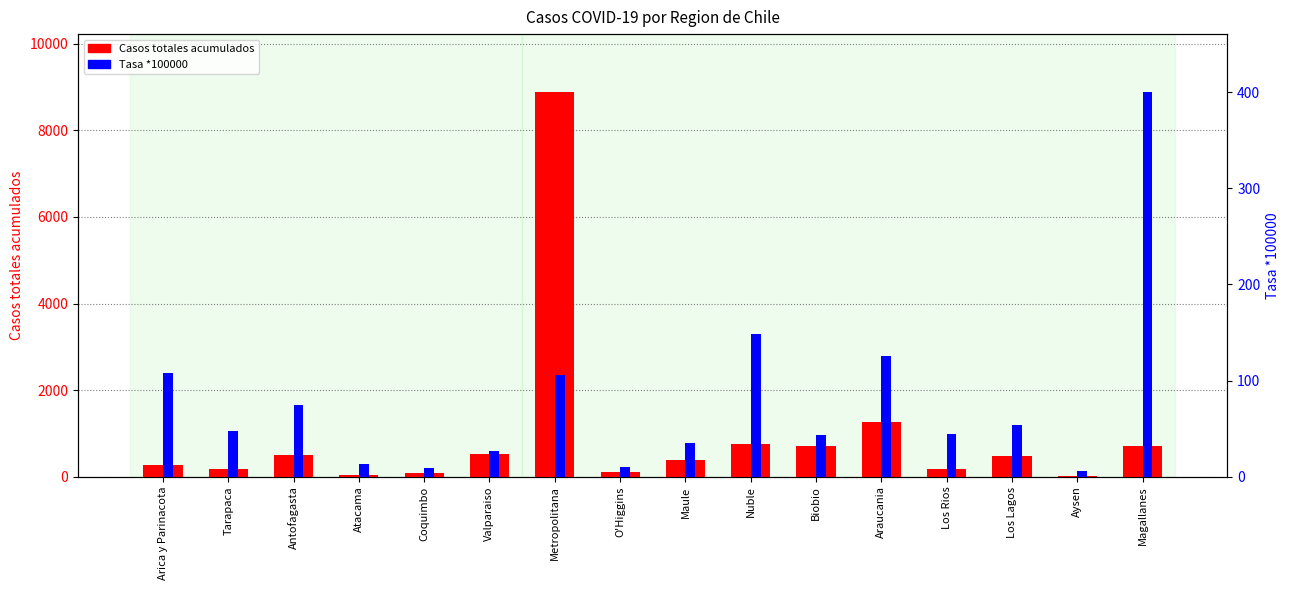

What are all the series names shown in the legend?

Casos totales acumulados, Tasa *100000